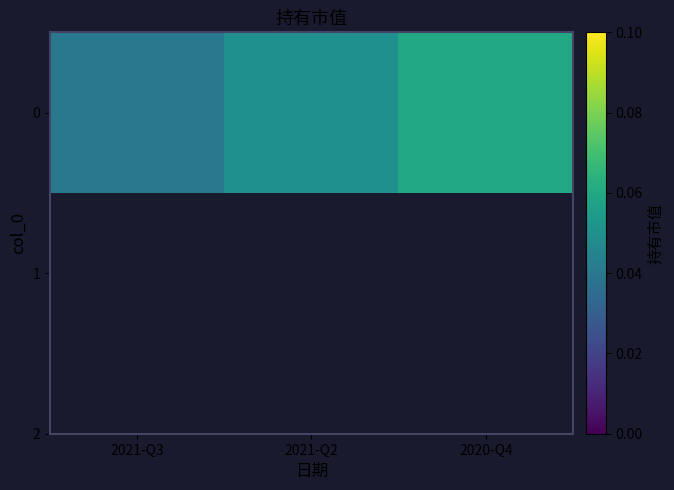

What is the sum of the values at 2021-Q3 and 2021-Q2?

0.1